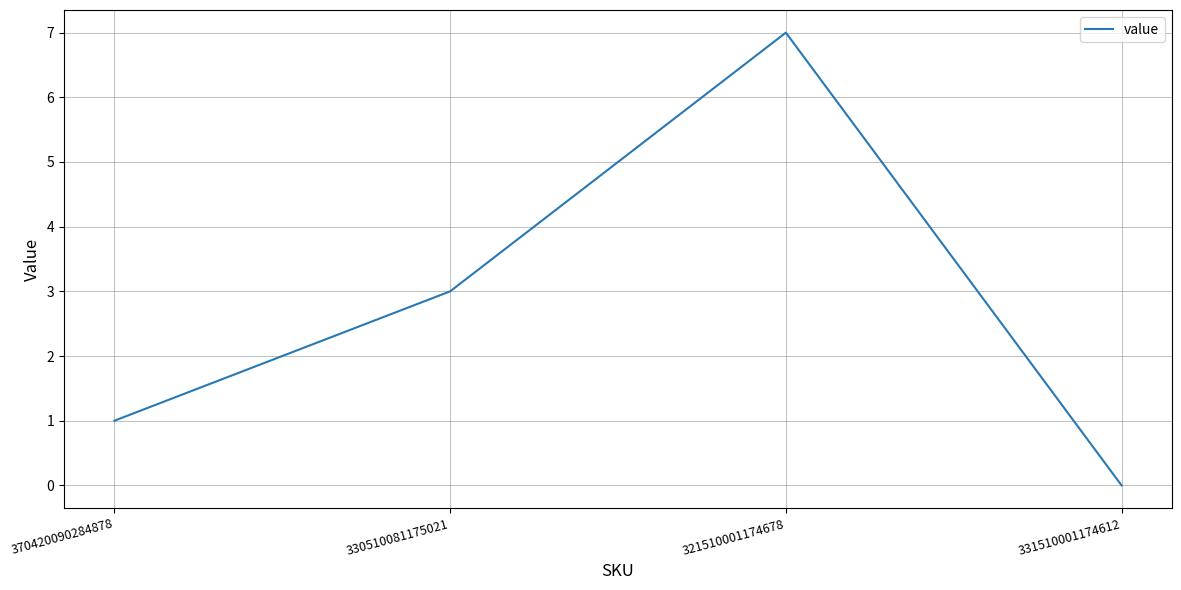

How many lines are shown in the chart?

1